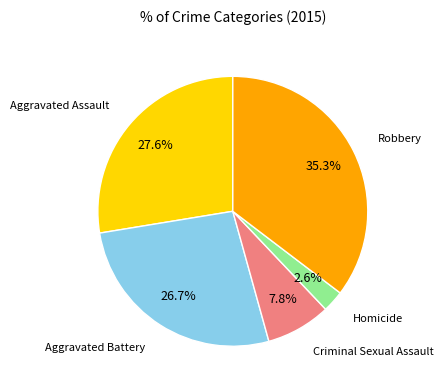

Is there any slice that represents more than half of the pie?

No